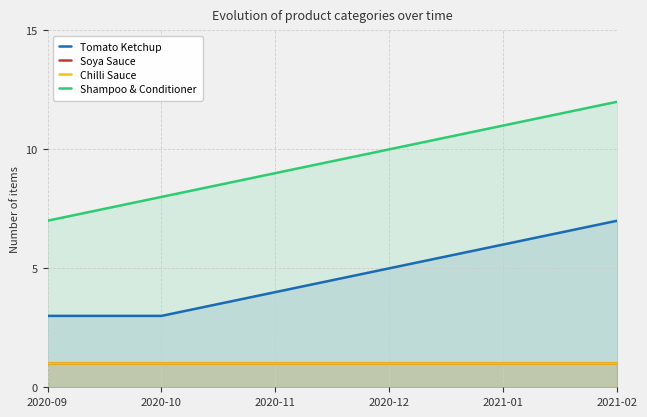

What are all the series names shown in the legend?

Tomato Ketchup, Soya Sauce, Chilli Sauce, Shampoo & Conditioner